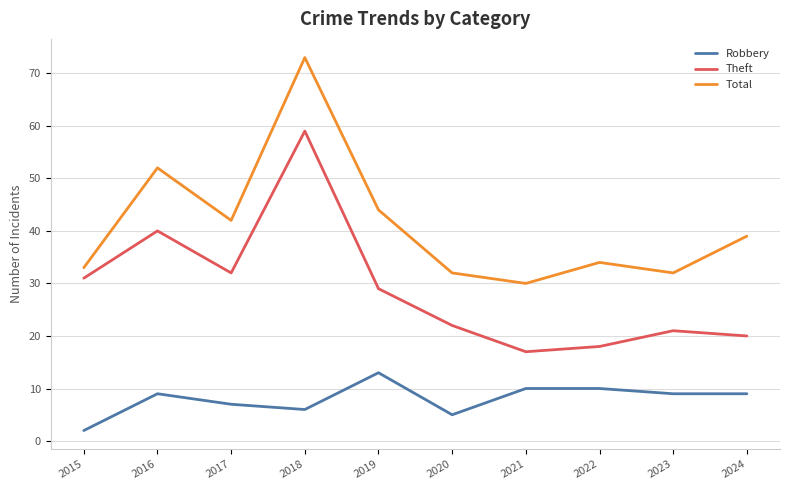

Is this an area chart (filled region under the line)?

No